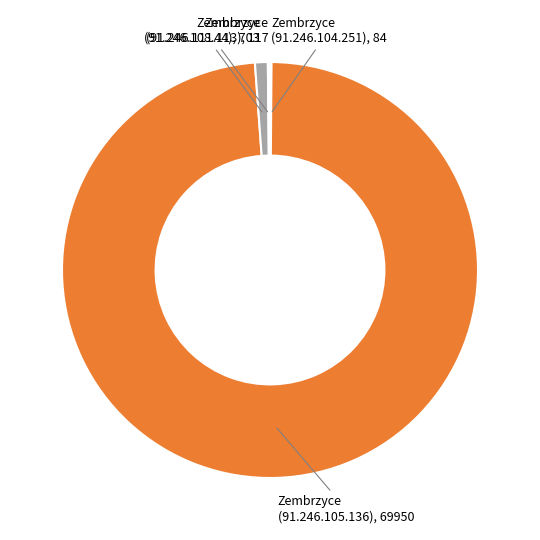

Is it true that Zembrzyce (91.246.105.136), 69950 is 85% of the pie?

False